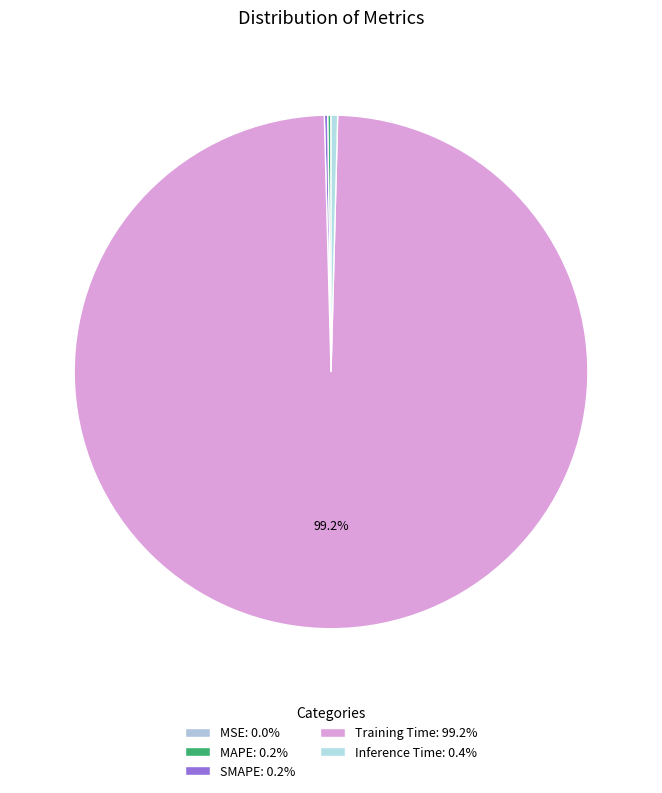

Count the number of slices in the pie.

5